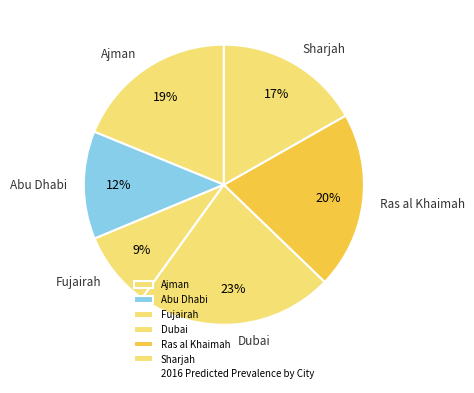

Does any single category account for the majority?

No